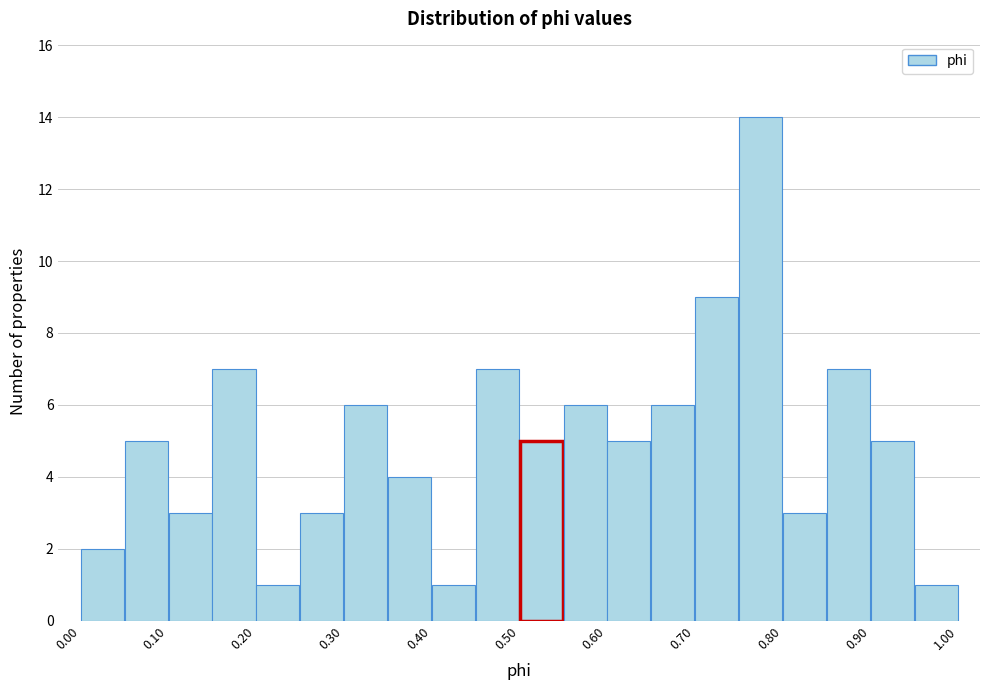

Reading left to right, list every bar in this chart as the range it spans on the x-axis followed by its height. The values are not printed on the chart, so give them approximately, as read against the axis.

0.00 to 0.05: 2
0.05 to 0.10: 5
0.10 to 0.15: 3
0.15 to 0.20: 7
0.20 to 0.25: 1
0.25 to 0.30: 3
0.30 to 0.35: 6
0.35 to 0.40: 4
0.40 to 0.45: 1
0.45 to 0.50: 7
0.50 to 0.55: 5
0.55 to 0.60: 6
0.60 to 0.65: 5
0.65 to 0.70: 6
0.70 to 0.75: 9
0.75 to 0.80: 14
0.80 to 0.85: 3
0.85 to 0.90: 7
0.90 to 0.95: 5
0.95 to 1.00: 1